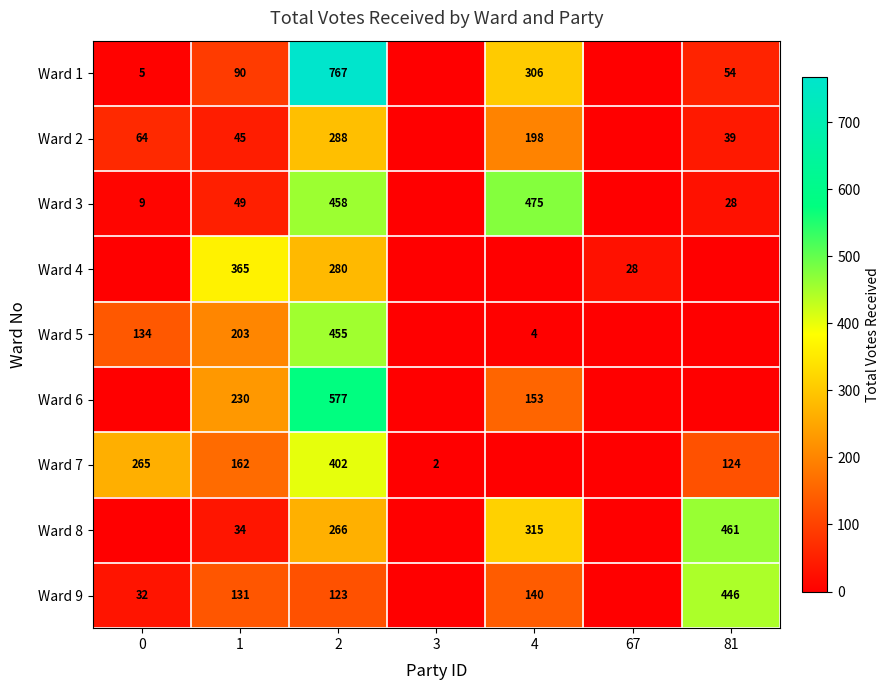

At which category is the sum across all series the highest?

2